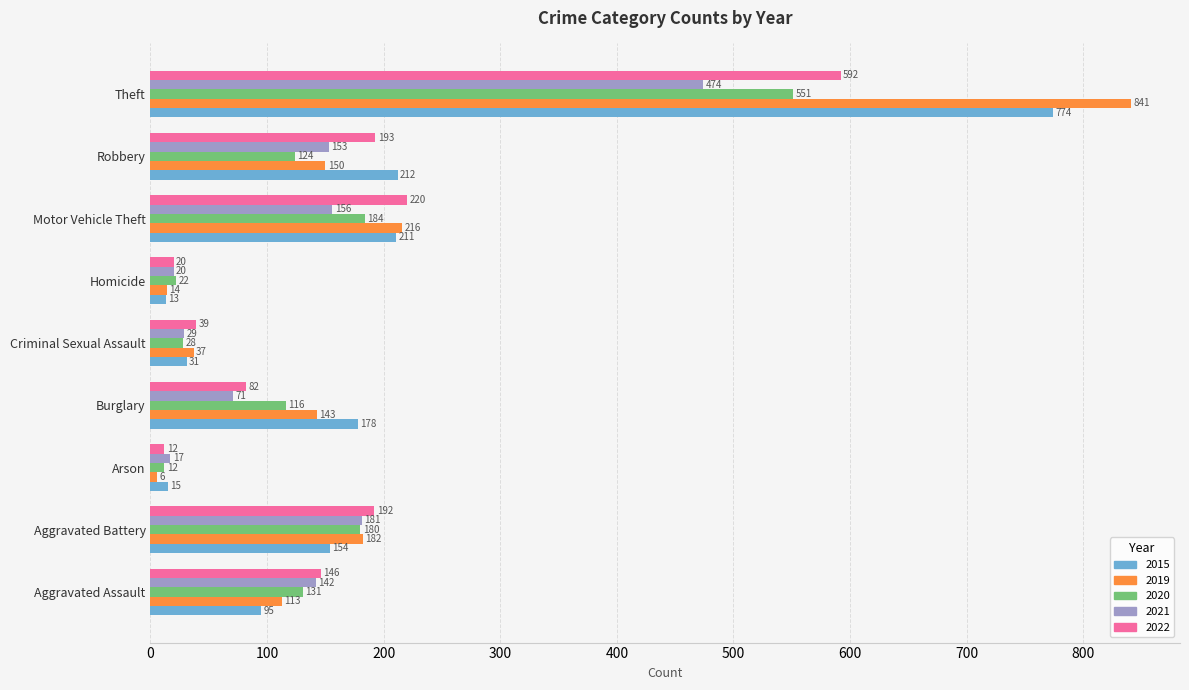

At which label does 2019 reach its peak?

Theft